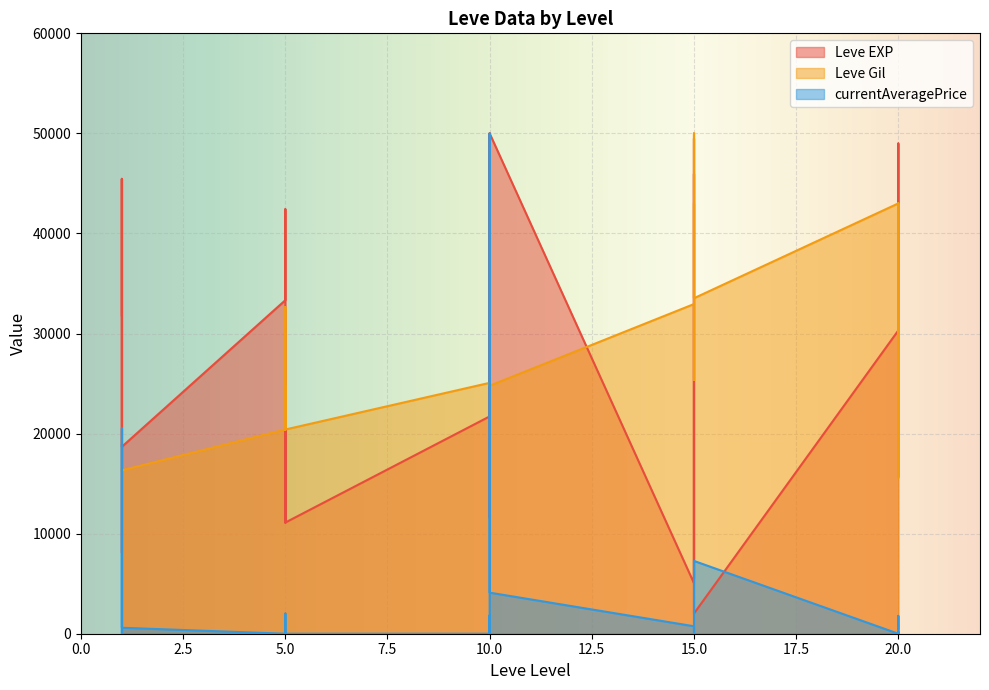

At which label does Leve EXP reach its peak?

10